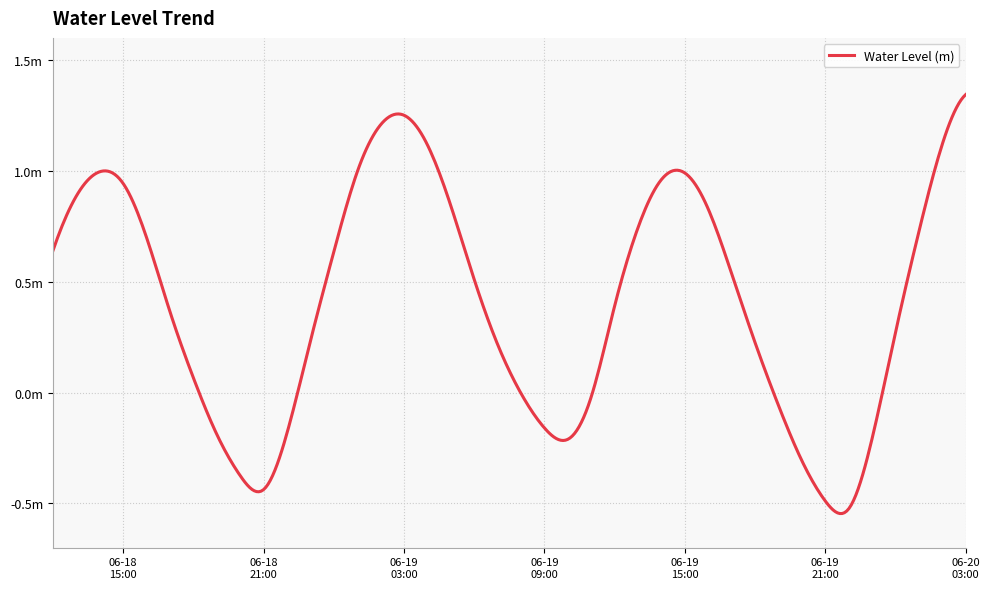

Rank the categories by value from highest to lowest.

2024-06-20 03:00:00, 2024-06-19 03:00:00, 2024-06-19 02:00:00, 2024-06-20 02:00:00, 2024-06-19 04:00:00, 2024-06-18 14:00:00, 2024-06-19 01:00:00, 2024-06-19 15:00:00, 2024-06-19 14:00:00, 2024-06-18 15:00:00, 2024-06-18 13:00:00, 2024-06-19 05:00:00, 2024-06-19 16:00:00, 2024-06-19 13:00:00, 2024-06-20 01:00:00, 2024-06-18 16:00:00, 2024-06-18 12:00:00, 2024-06-19 00:00:00, 2024-06-19 17:00:00, 2024-06-19 06:00:00, 2024-06-19 12:00:00, 2024-06-18 17:00:00, 2024-06-20 00:00:00, 2024-06-18 23:00:00, 2024-06-19 18:00:00, 2024-06-19 07:00:00, 2024-06-18 18:00:00, 2024-06-19 08:00:00, 2024-06-19 11:00:00, 2024-06-19 19:00:00, 2024-06-19 09:00:00, 2024-06-18 22:00:00, 2024-06-18 19:00:00, 2024-06-19 23:00:00, 2024-06-19 10:00:00, 2024-06-19 20:00:00, 2024-06-18 20:00:00, 2024-06-18 21:00:00, 2024-06-19 21:00:00, 2024-06-19 22:00:00